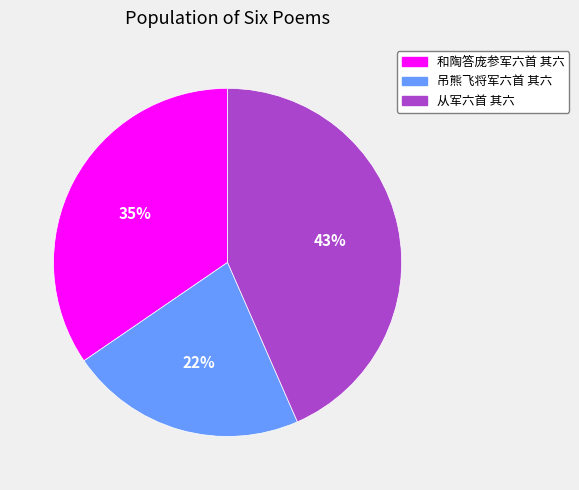

How many segments does this pie chart have?

3